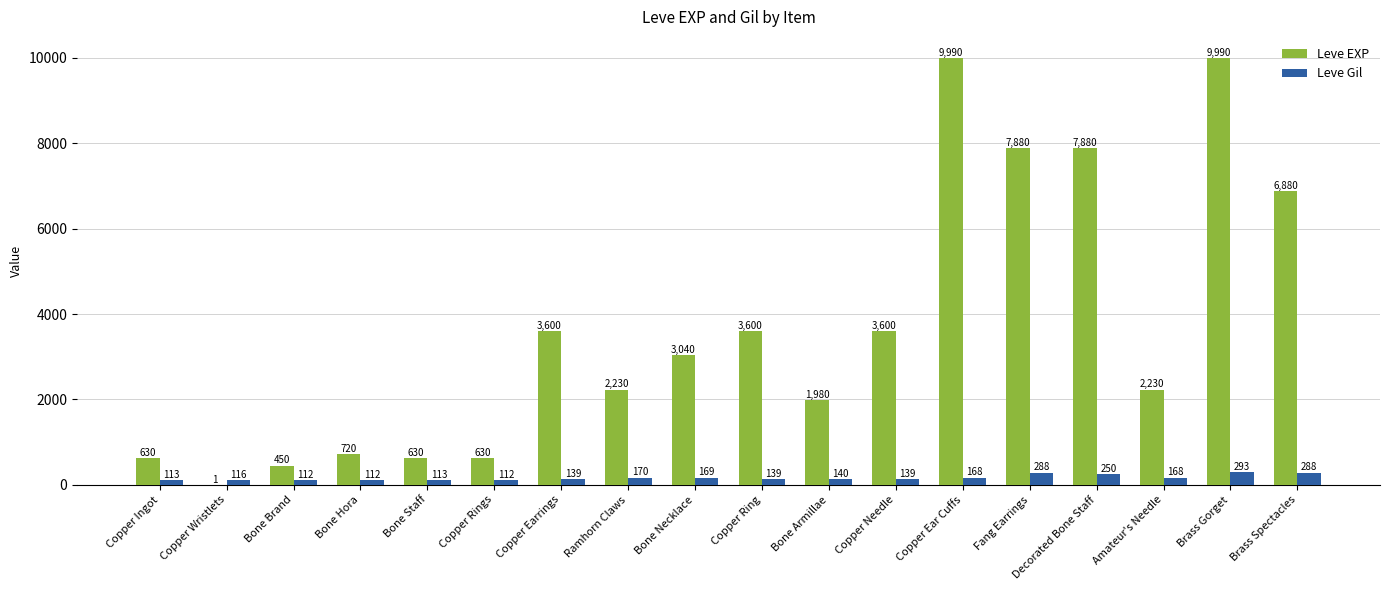

Between Copper Wristlets and Bone Staff, which series saw the biggest shift?

Leve EXP